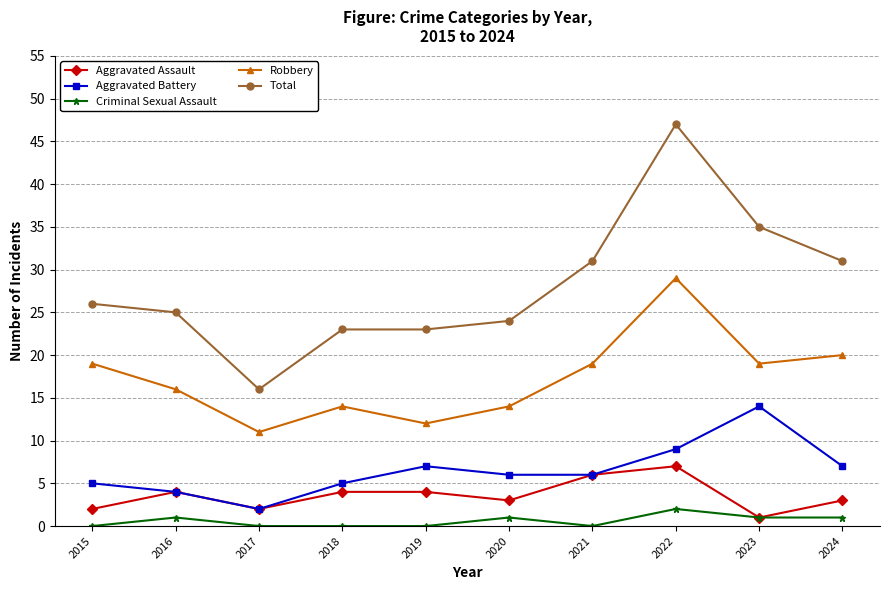

How many Aggravated Assault values are between 2 and 4?

7